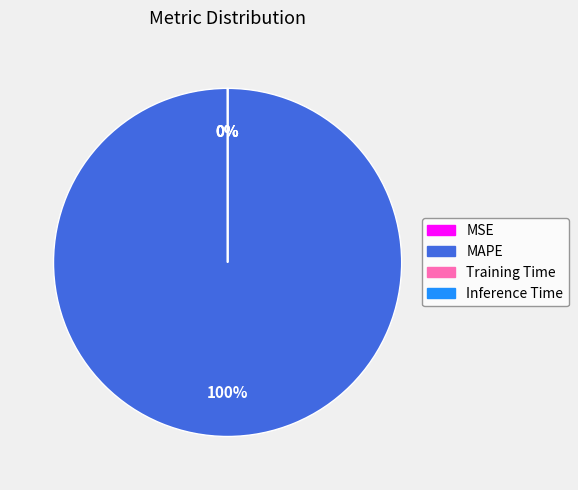

To the nearest percent, what is the average slice percentage?

25%